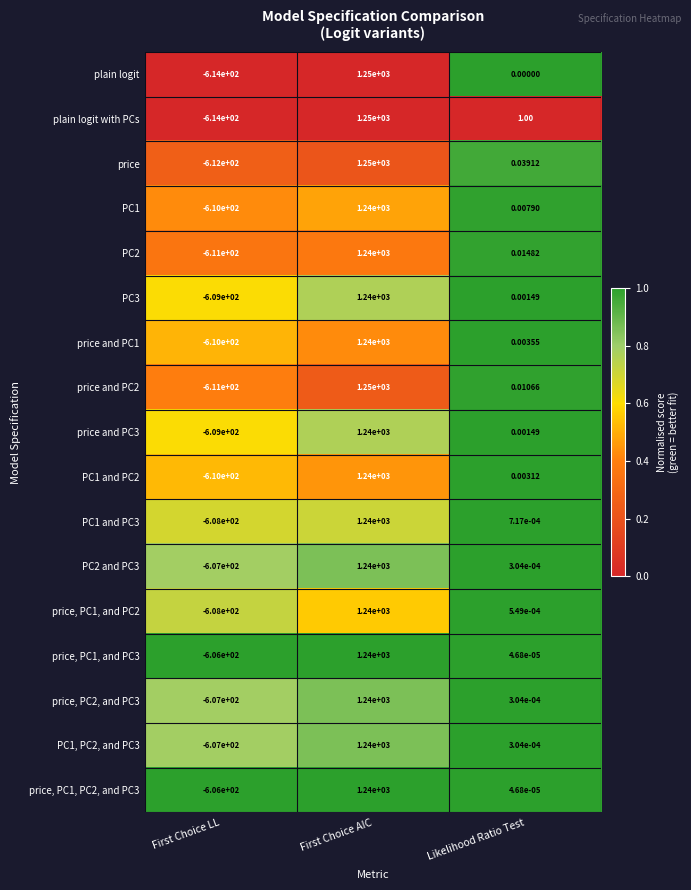

Rank the categories by PC2 and PC3 value from lowest to highest.

First Choice LL, Likelihood Ratio Test, First Choice AIC